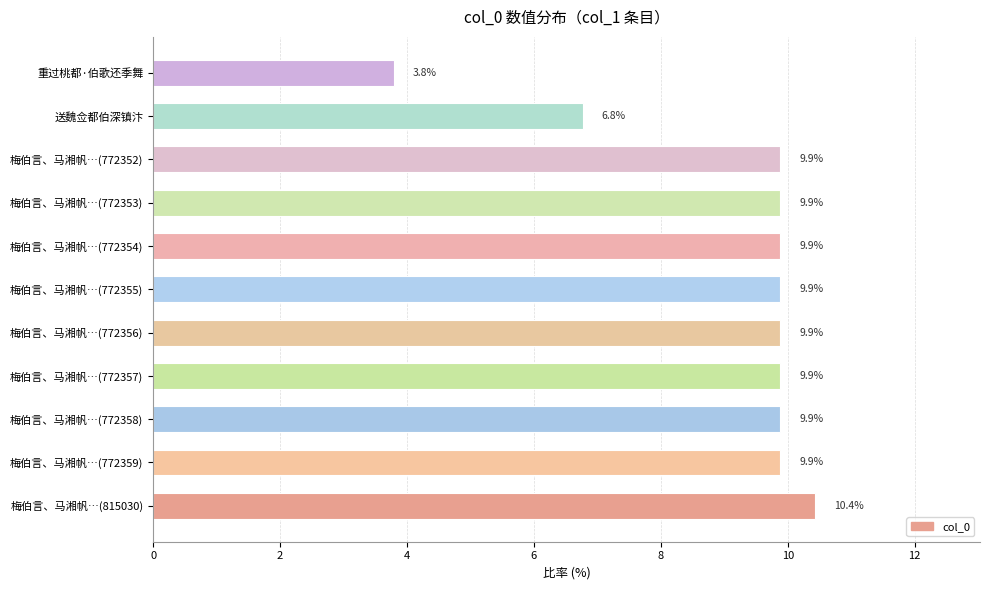

What is the change in value from 梅伯言、马湘帆…(772354) to 重过桃都·伯歌还季舞?

-6.1